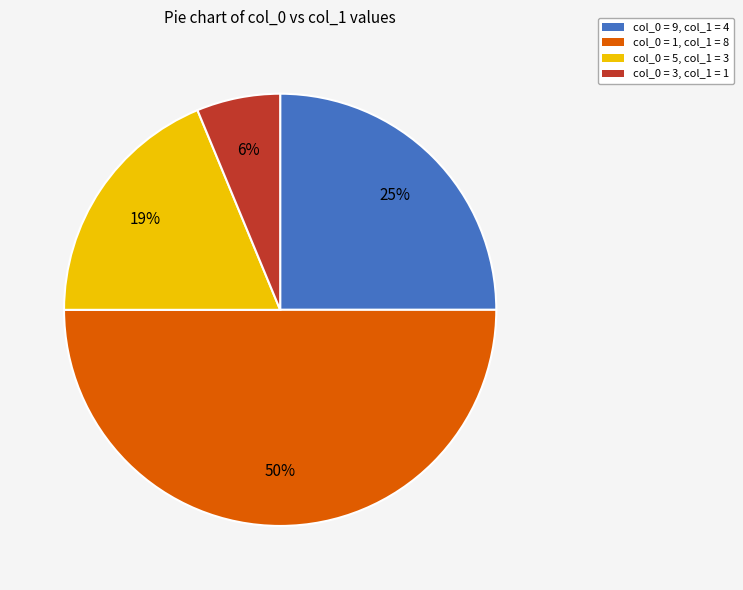

To the nearest percent, what is the average slice percentage?

25%